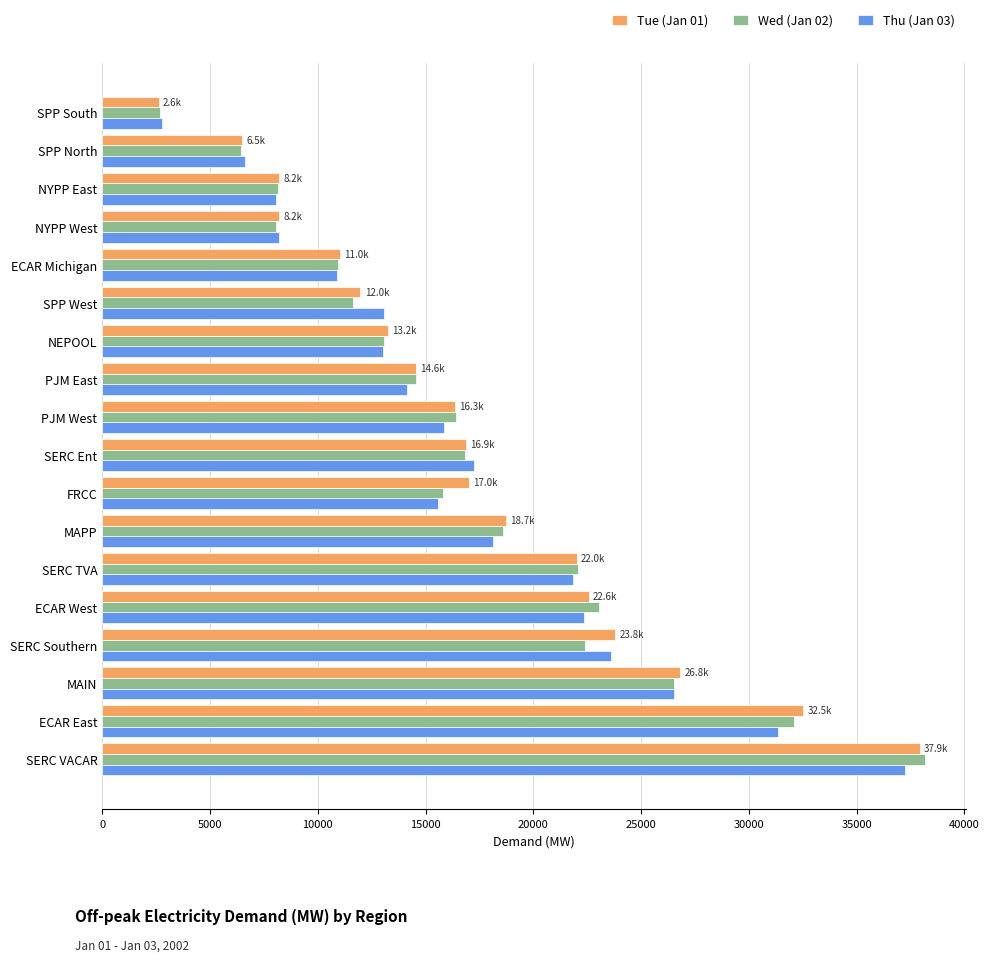

Count the number of categories in the chart.

18